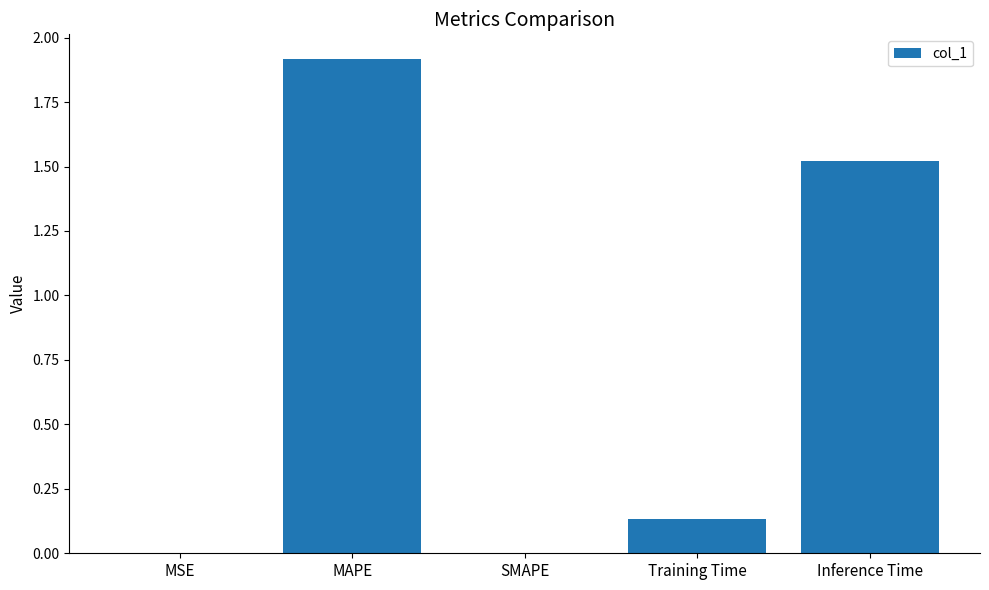

How many distinct data groups are displayed?

1